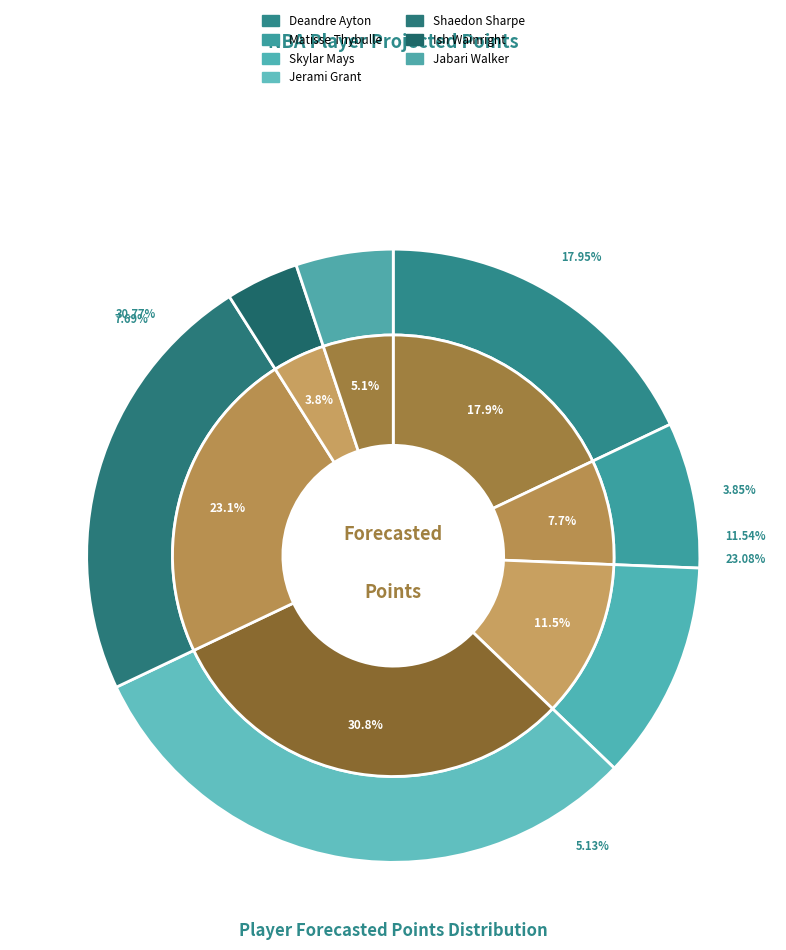

What is the ratio of the value at Shaedon Sharpe to the value at Matisse Thybulle?

3.0